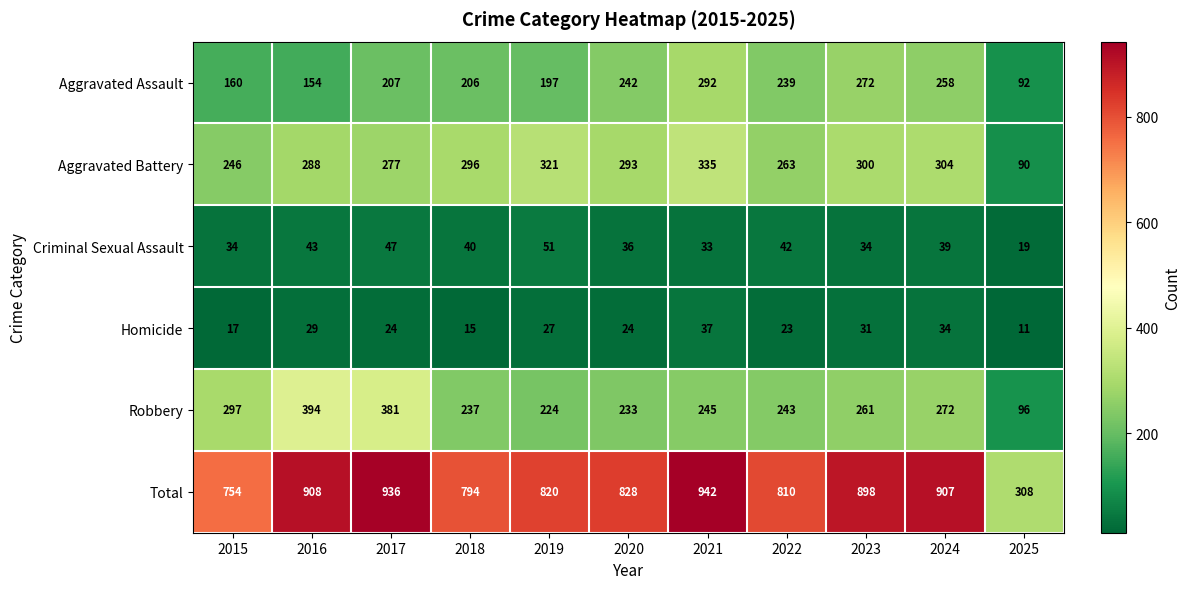

The value of Aggravated Assault at 2019 is 197. True or false?

True